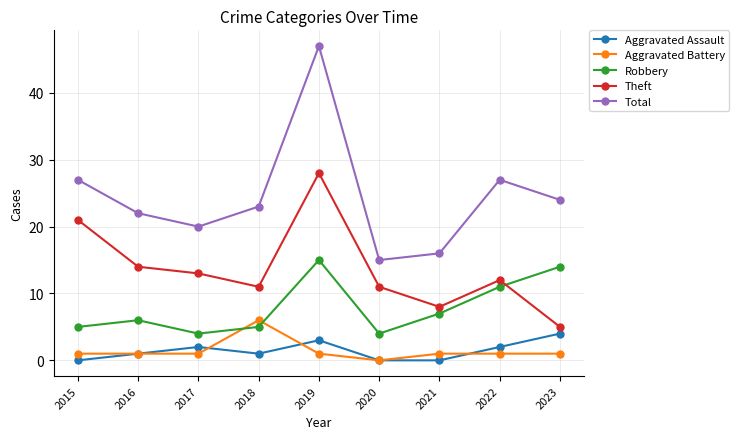

What is the sum of all Aggravated Battery values?

13